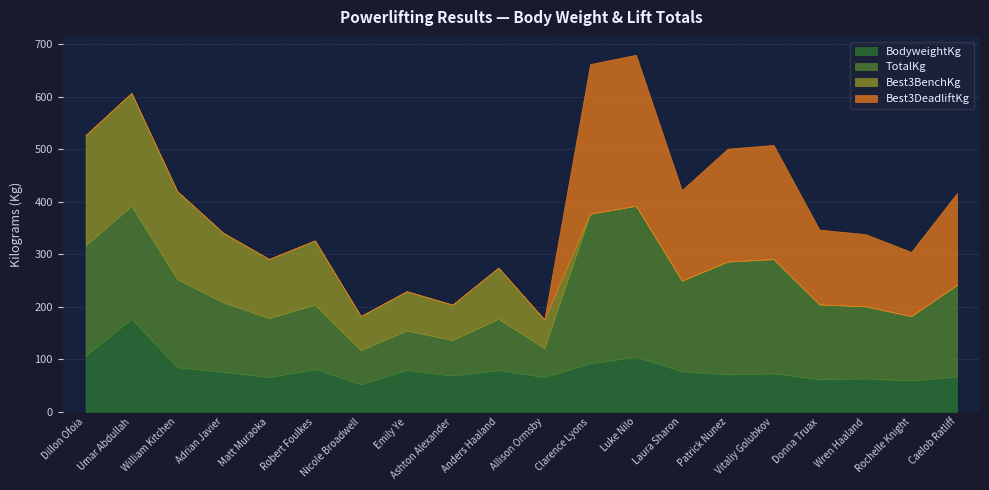

Does the chart have visible grid lines?

Yes